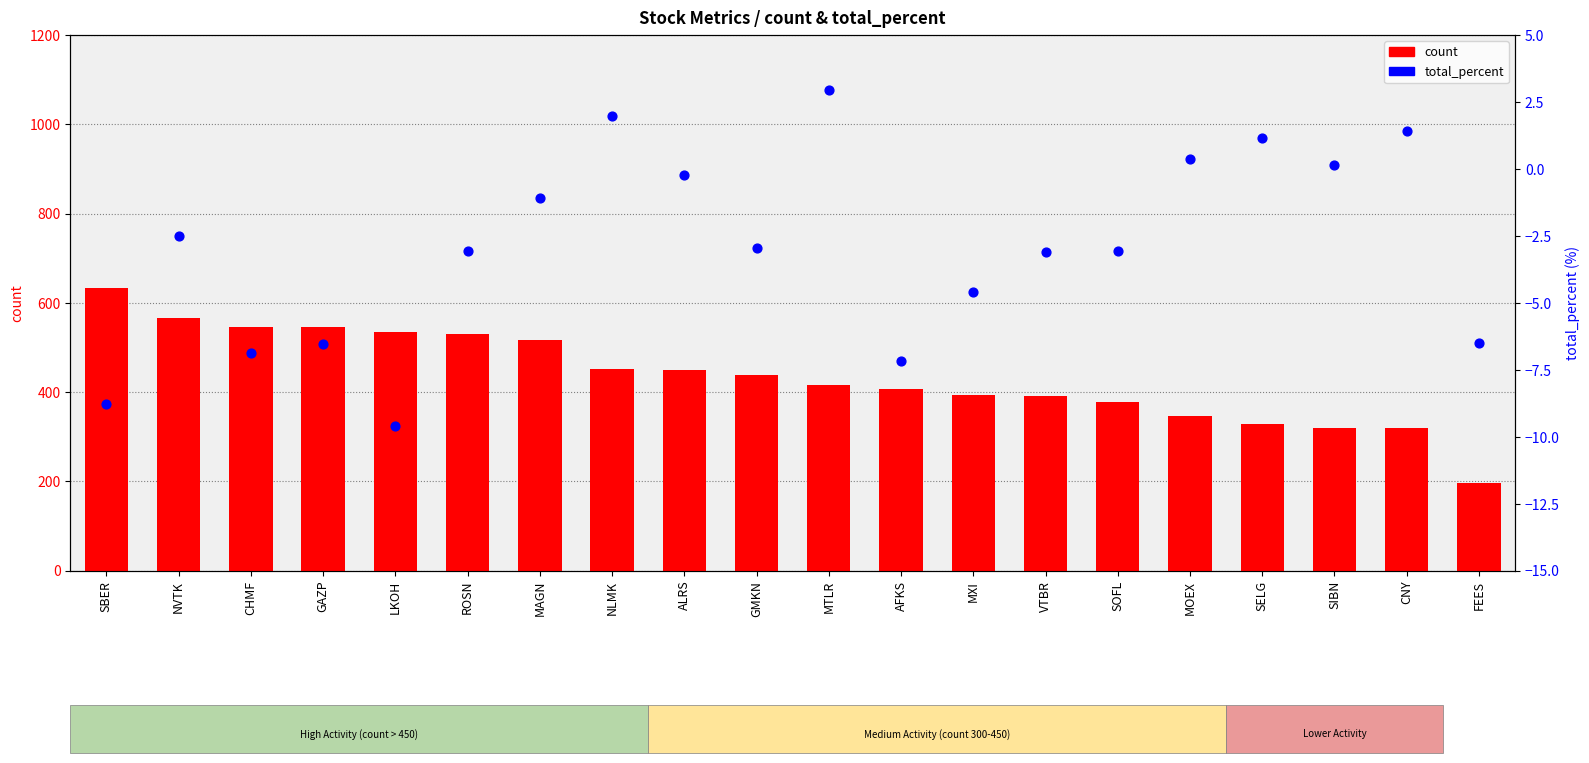

Which series has the largest Y range (max minus min)?

count